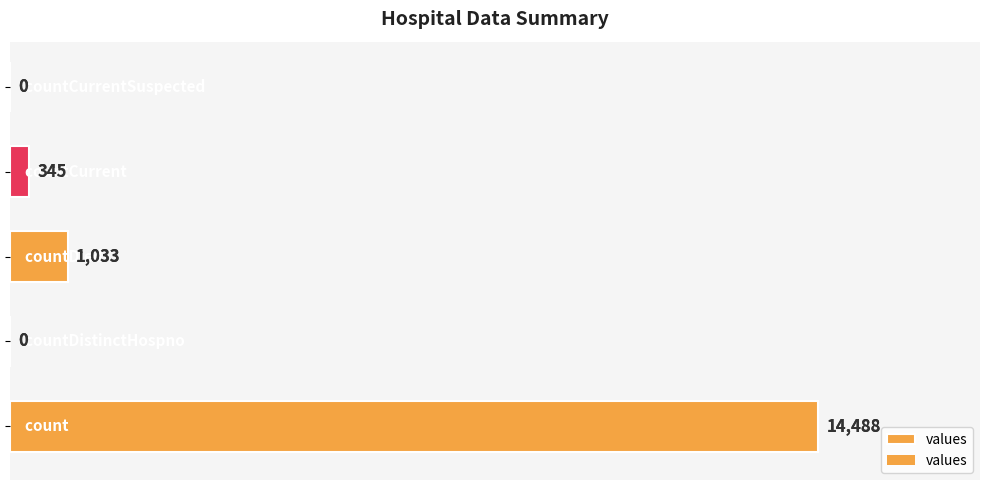

Does the chart contain any negative values?

No